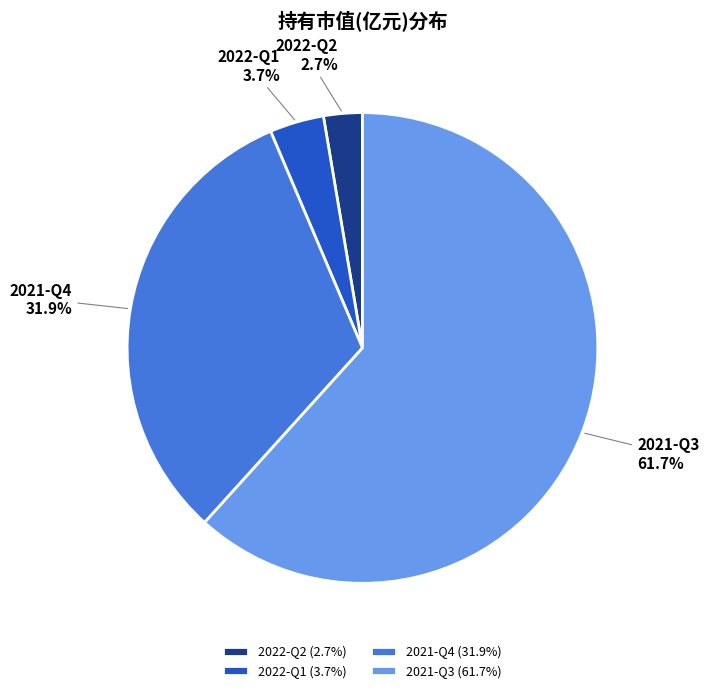

Rank the categories by value from highest to lowest.

2021-Q3, 2021-Q4, 2022-Q1, 2022-Q2